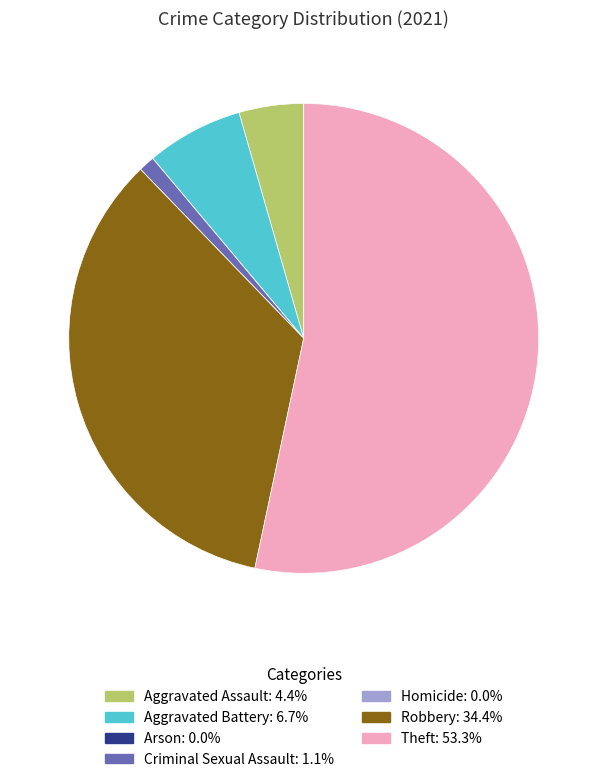

What is the largest slice in the pie chart?

Theft